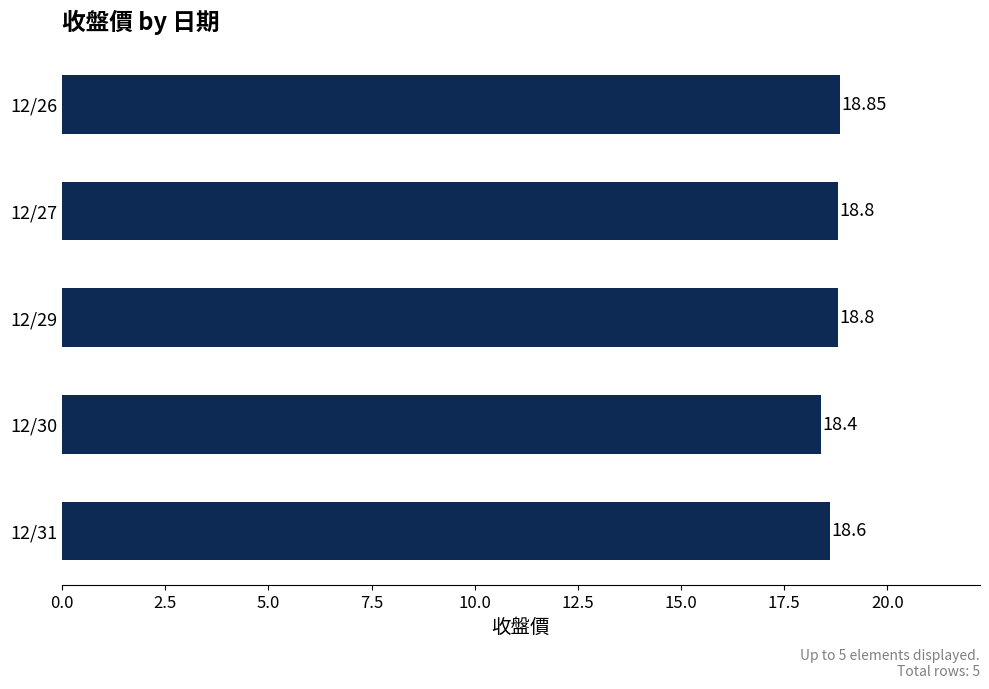

At which label is the value closest to 18?

12/30